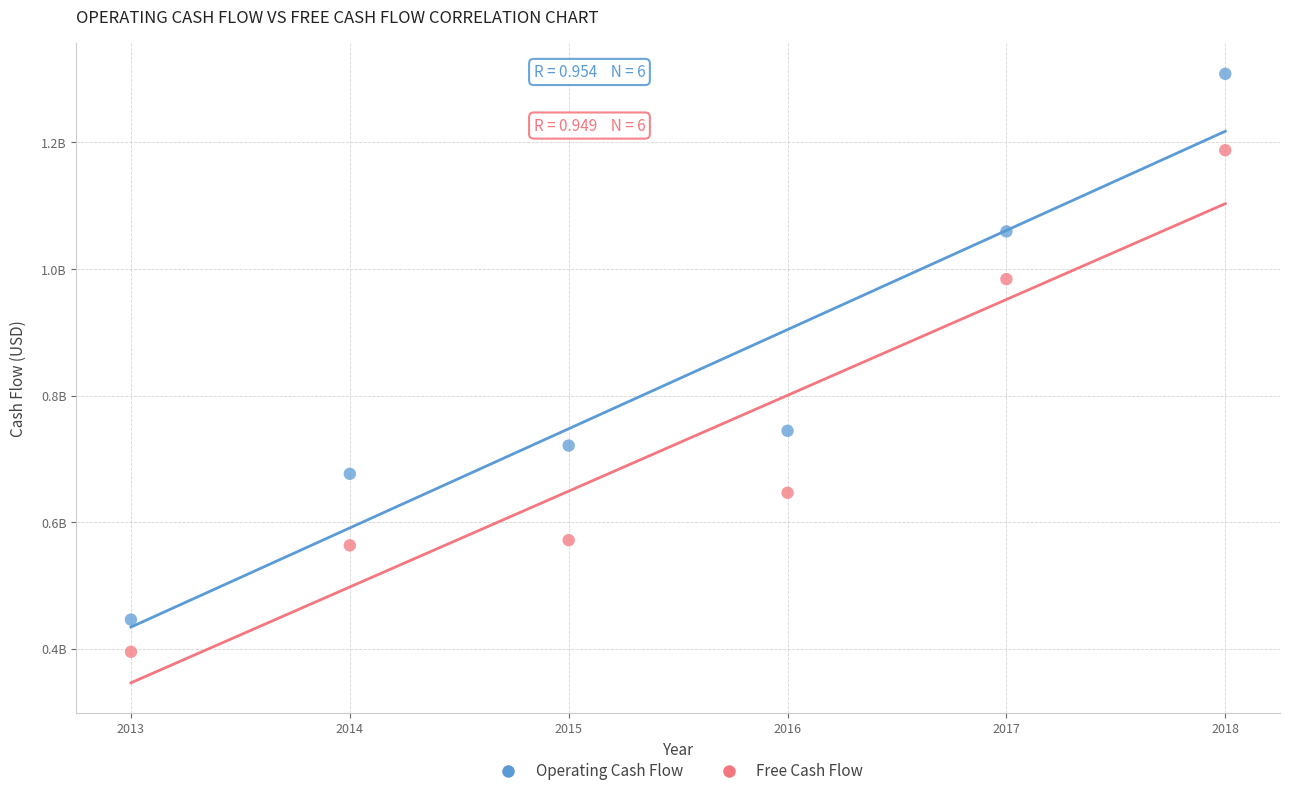

What are all the series names shown in the legend?

Operating Cash Flow, Free Cash Flow